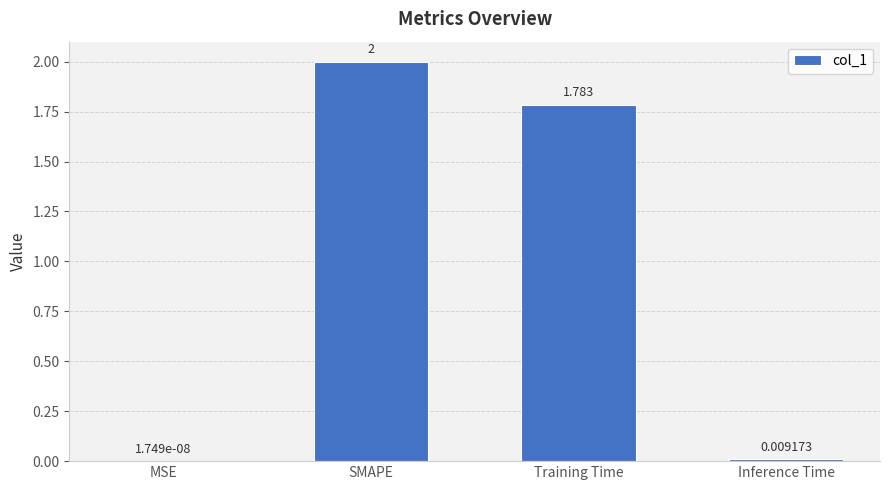

Between Inference Time and SMAPE, which is larger?

SMAPE